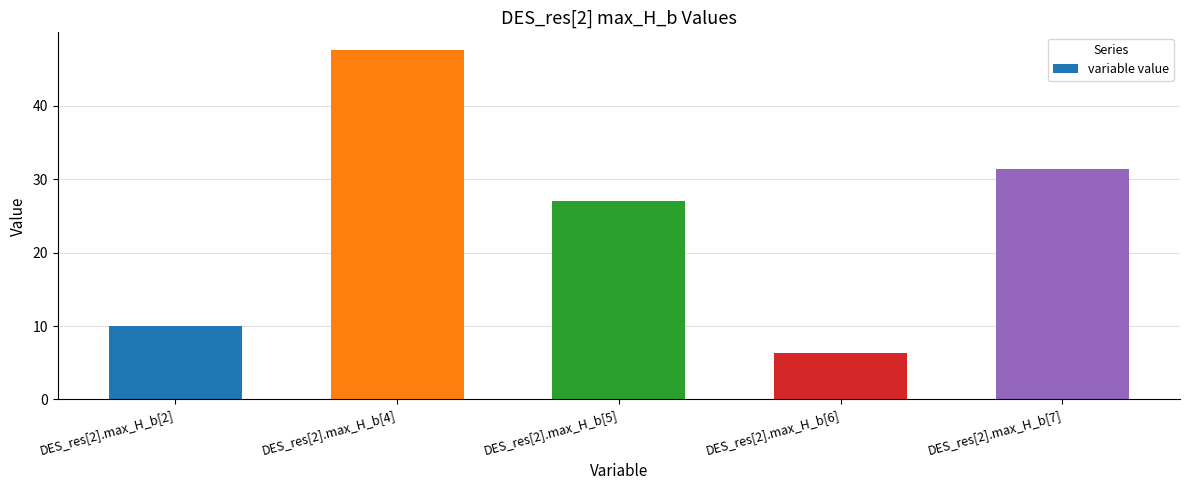

Reading right to left, what are all the values shown in this chart?

DES_res[2].max_H_b[7]=31.3	DES_res[2].max_H_b[6]=6.4	DES_res[2].max_H_b[5]=27.1	DES_res[2].max_H_b[4]=47.6	DES_res[2].max_H_b[2]=10.0